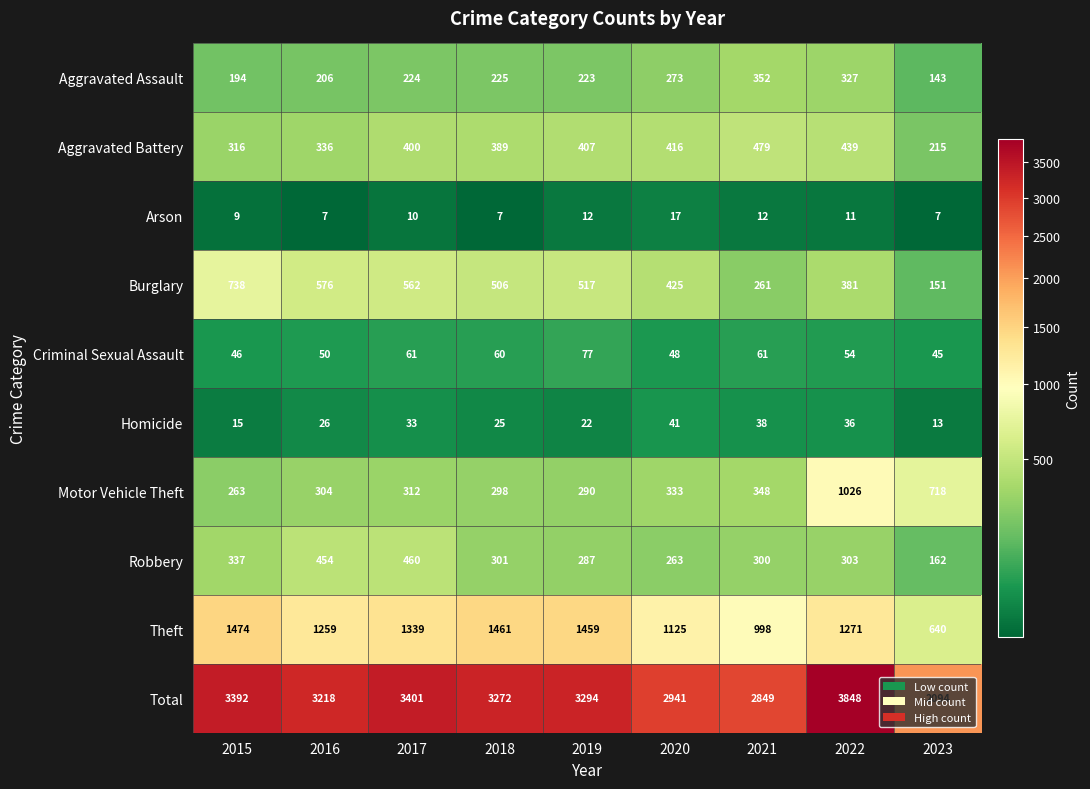

What is the difference between the maximum and second lowest values in the Aggravated Assault series?

158